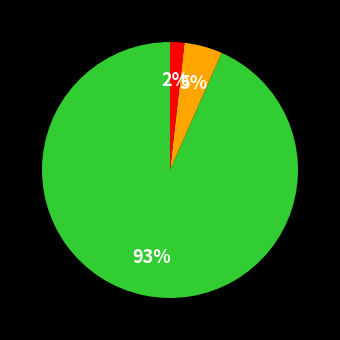

To the nearest percent, what is the average slice percentage?

33%